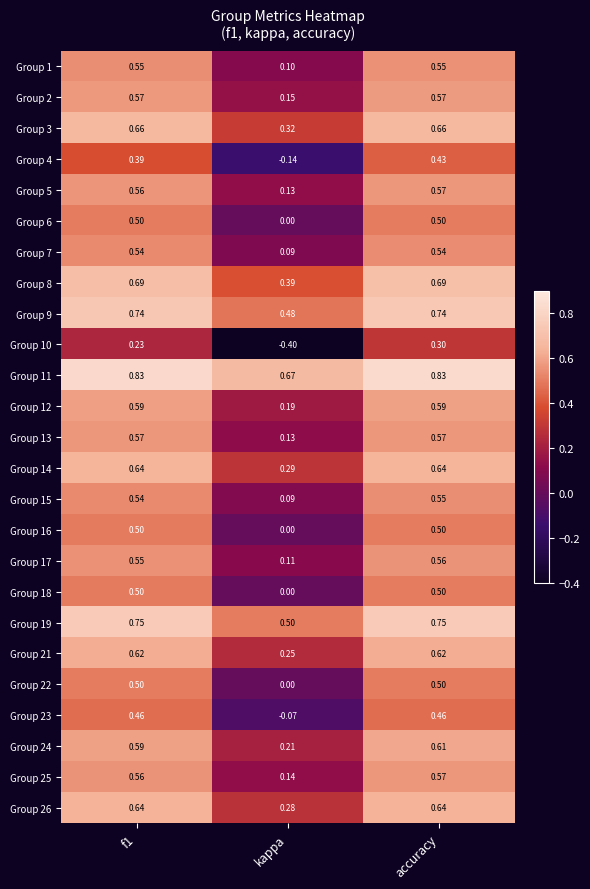

Where is Group 6 nearest to the value 0?

kappa